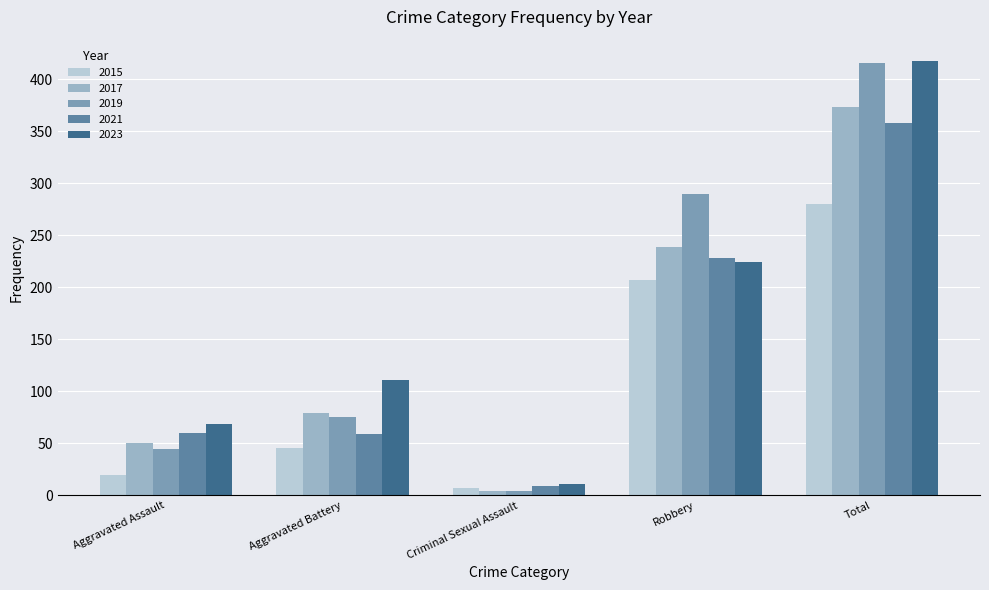

What is the total value across all series at Criminal Sexual Assault?

35